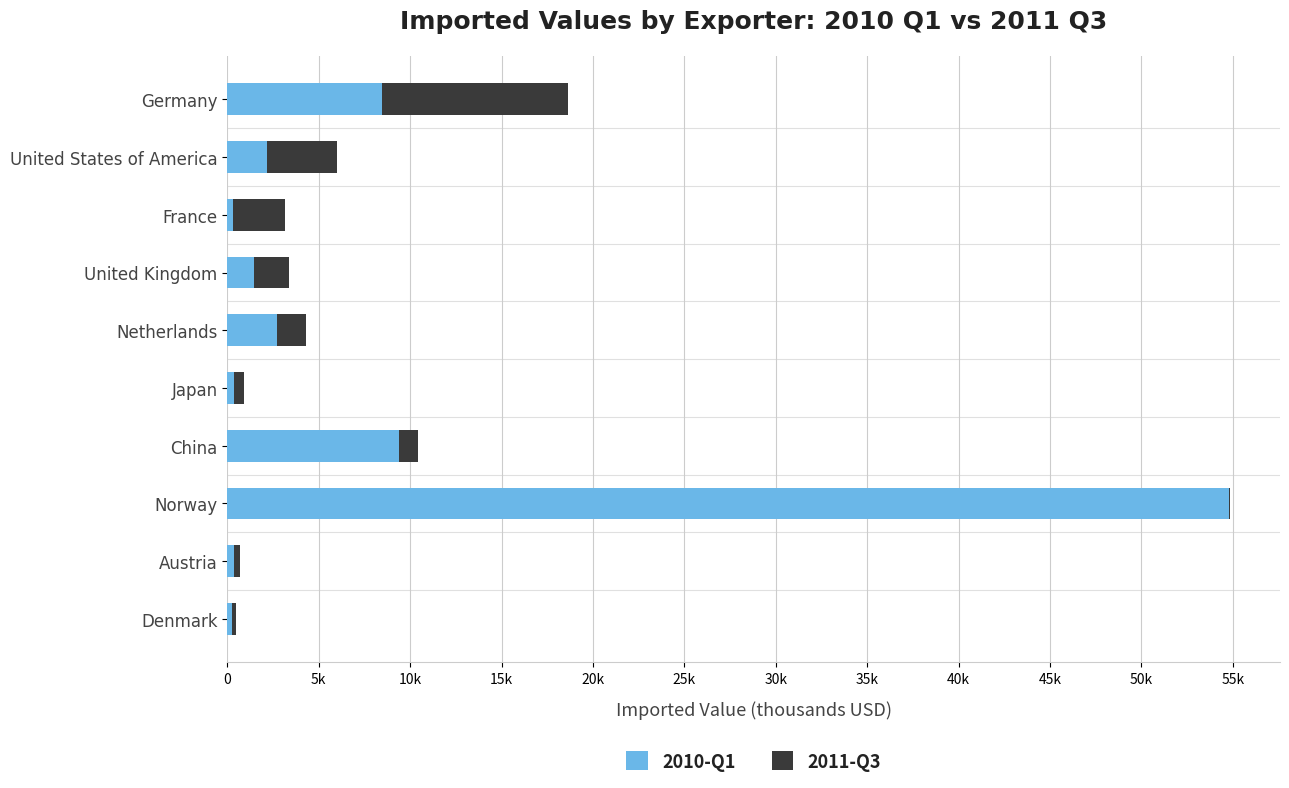

What are all the series names shown in the legend?

2010-Q1, 2011-Q3